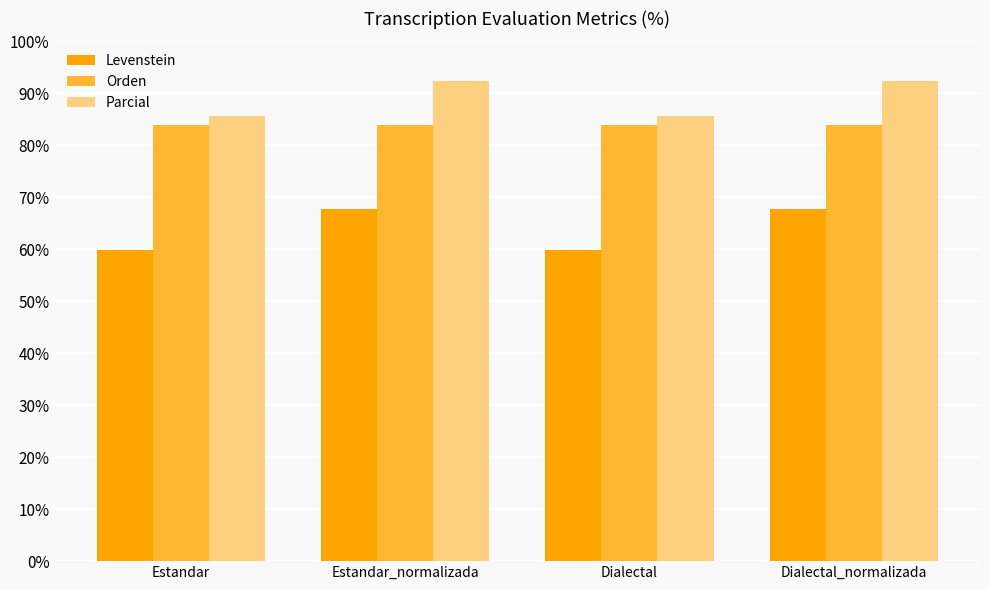

What is the lowest value of the Levenstein series?

59.8